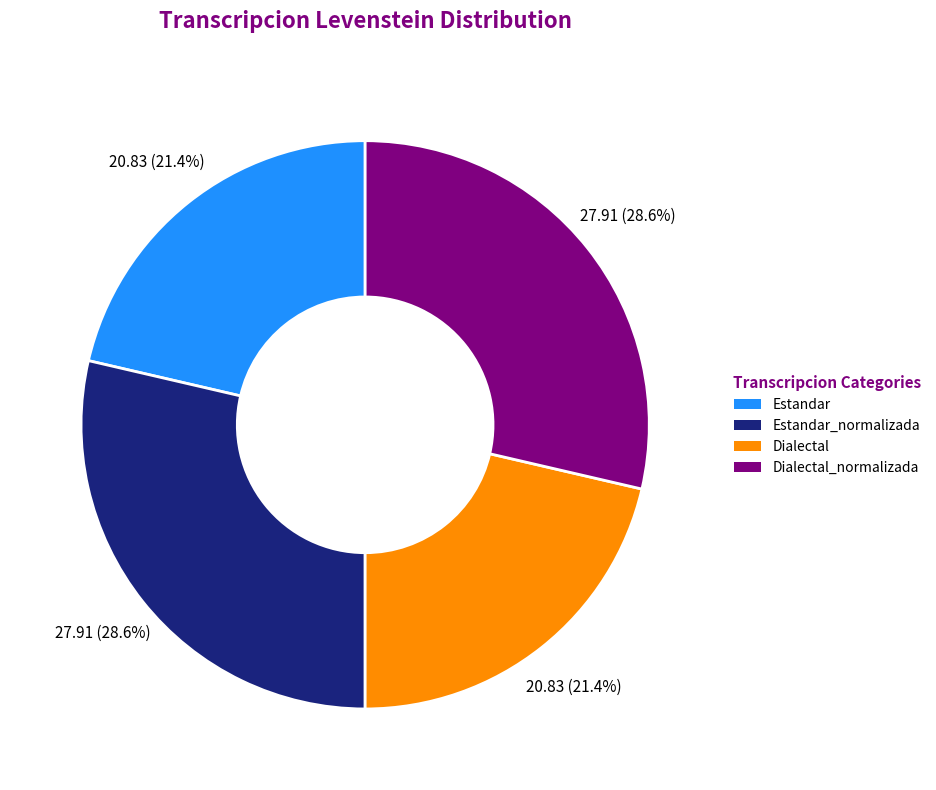

Is there a majority slice in this chart?

No